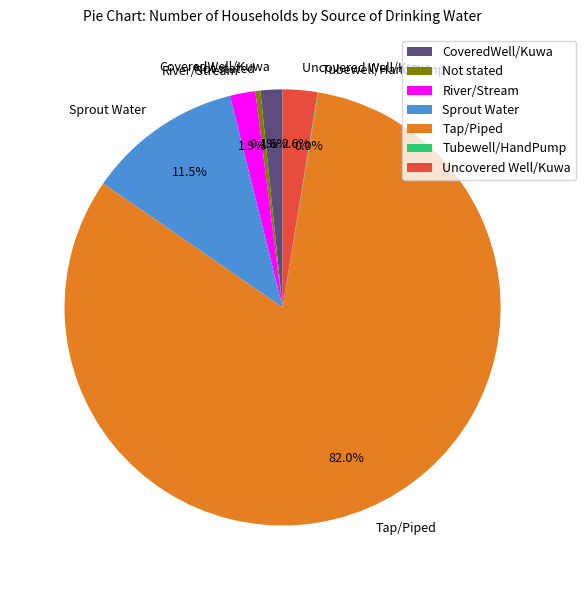

Is it true that Not stated is 13% of the pie?

False